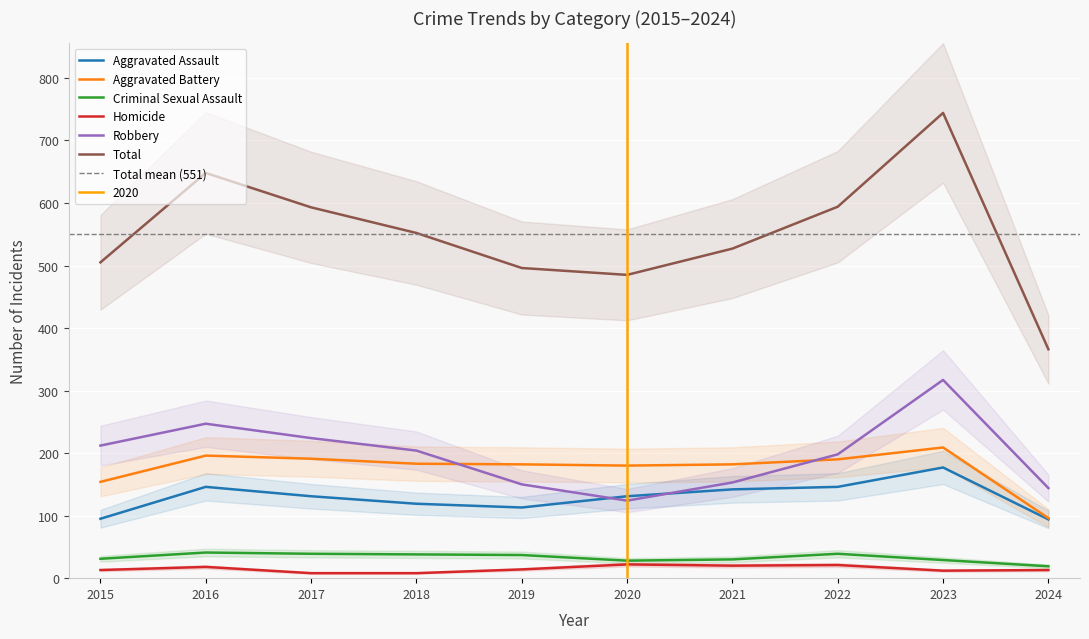

At 2015, list the series in order from smallest to largest.

Homicide, Criminal Sexual Assault, Aggravated Assault, Aggravated Battery, Robbery, Total